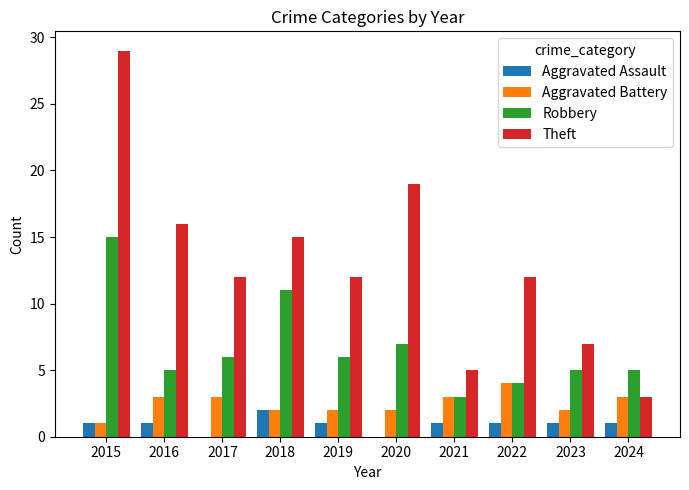

How many groups of bars are there?

10